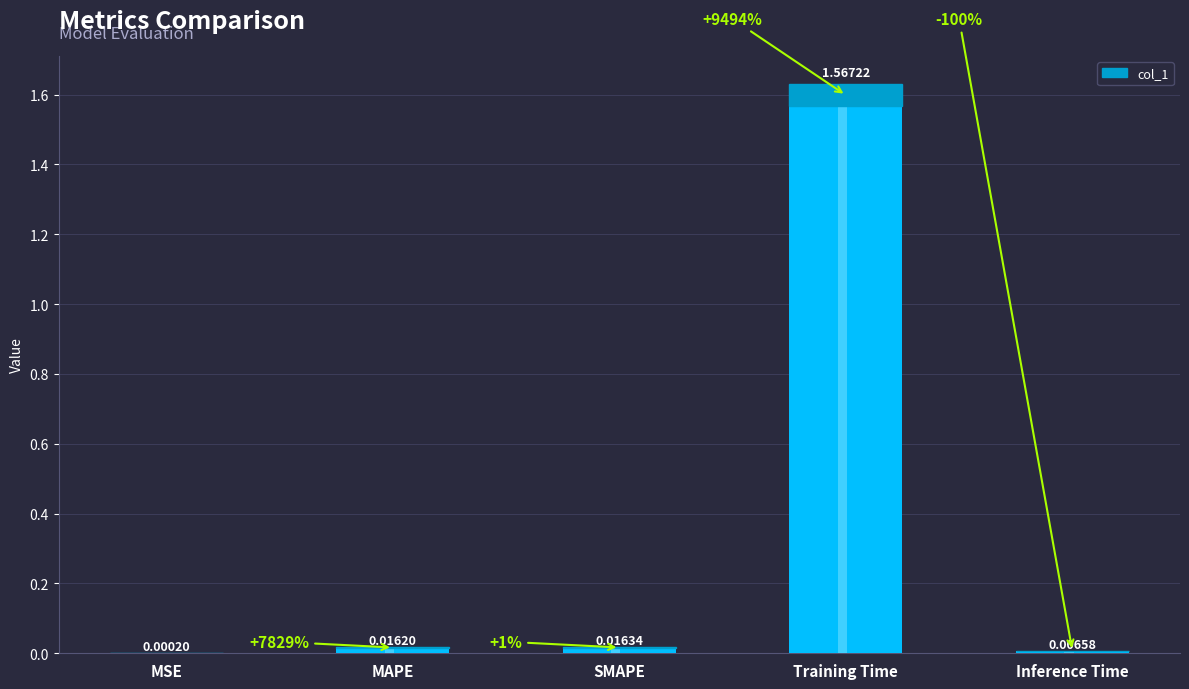

What is the label of the 5th bar from the right?

MSE